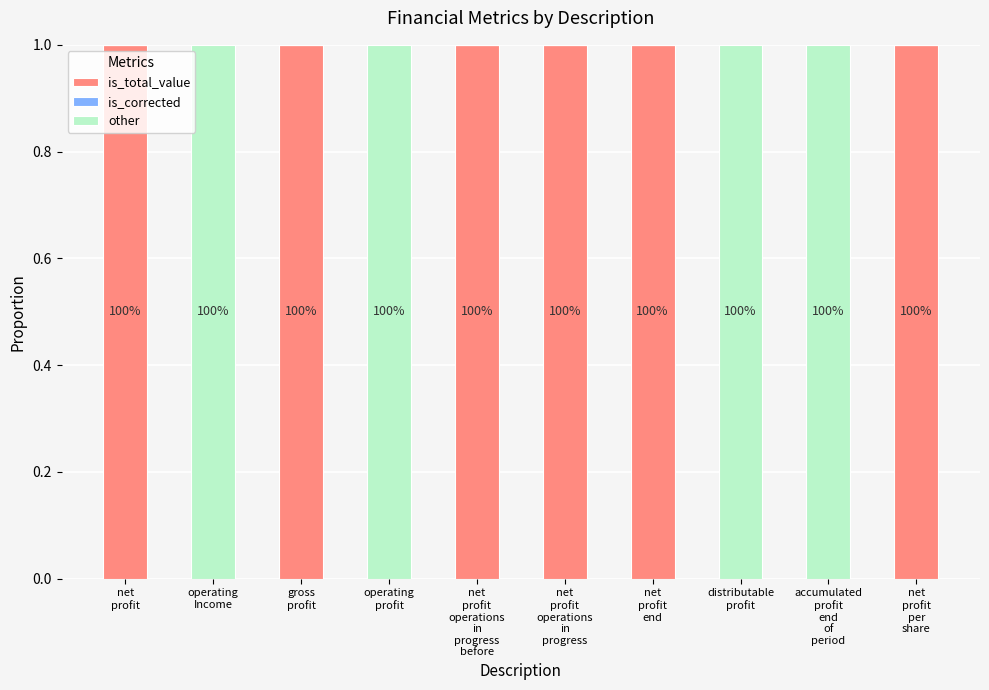

Is it true that is_total_value equals 0 at operating
profit?

True